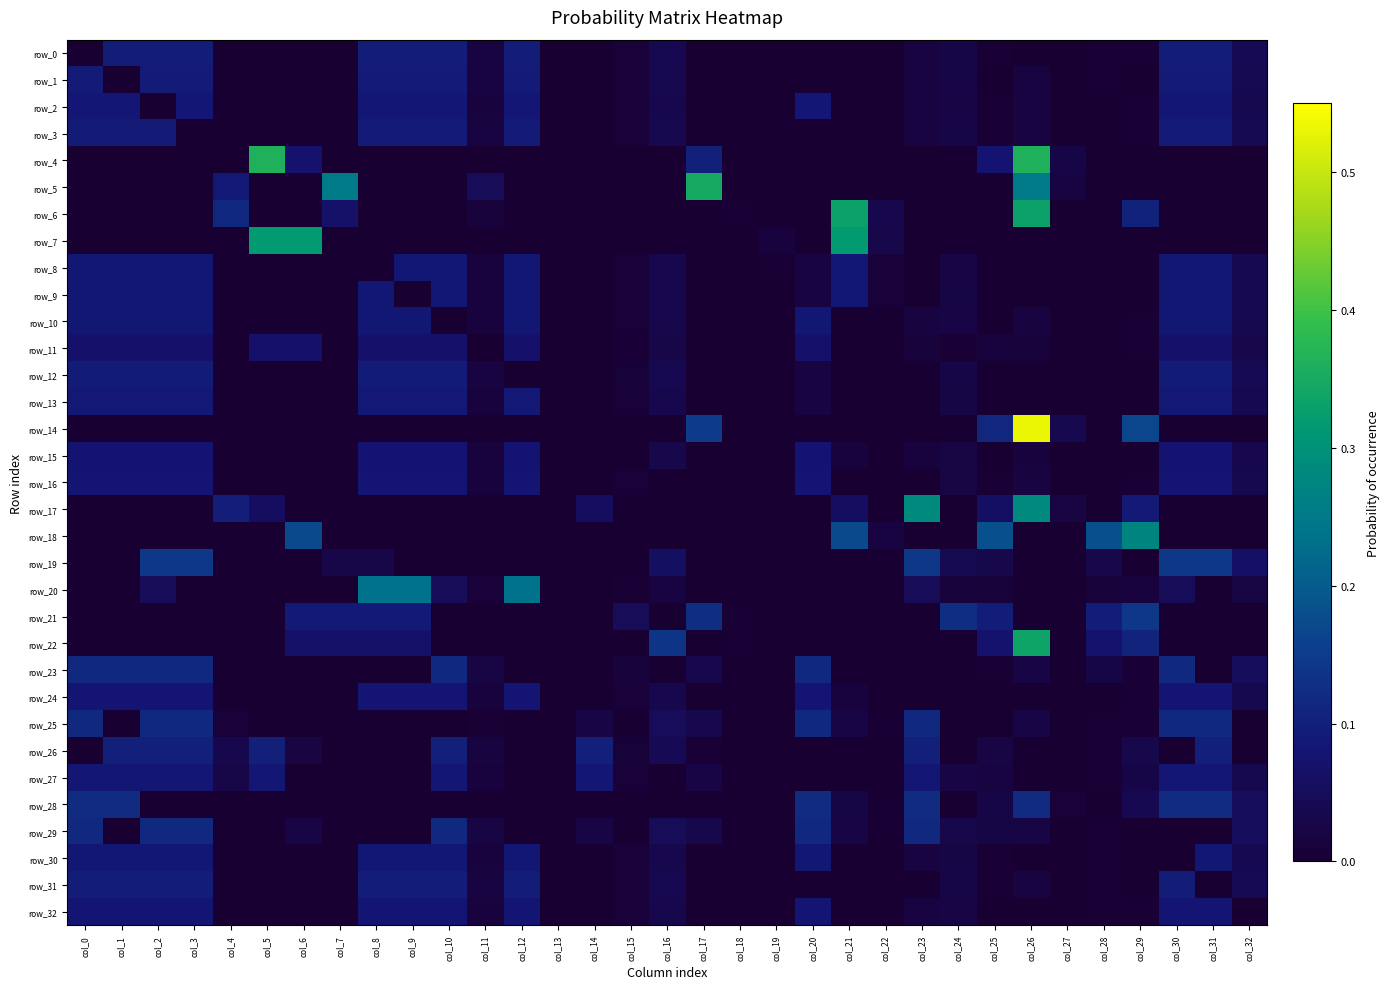

Which category has the lowest value in the row_18 series?

col_0